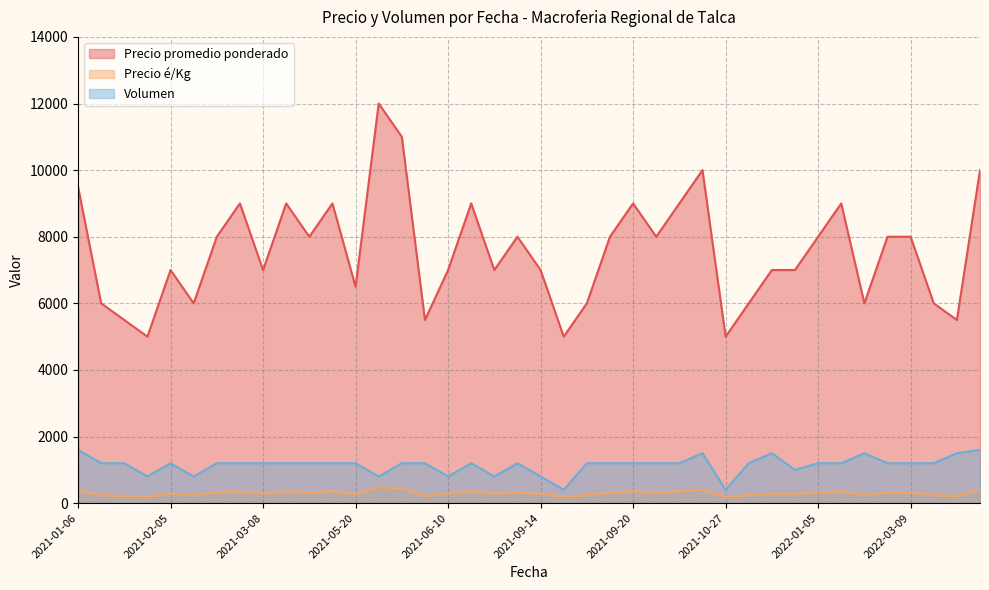

The value of Volumen at 2021-01-06 is 2570. True or false?

False